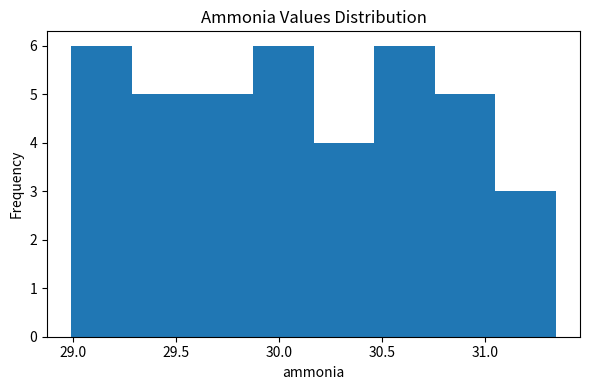

What is the height of the bar covering 29.00 to 29.30 on the x-axis? Neither the bar edges nor the heights are printed on the chart, so give them approximately, as read against the axes.

6